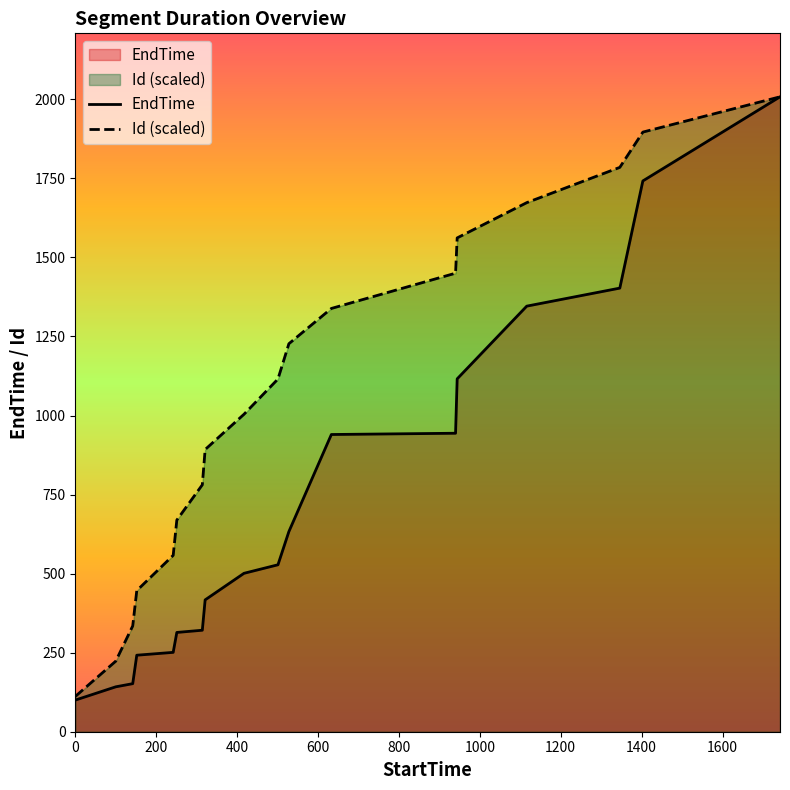

Rank the series by their average value, from highest to lowest.

Id (scaled), EndTime